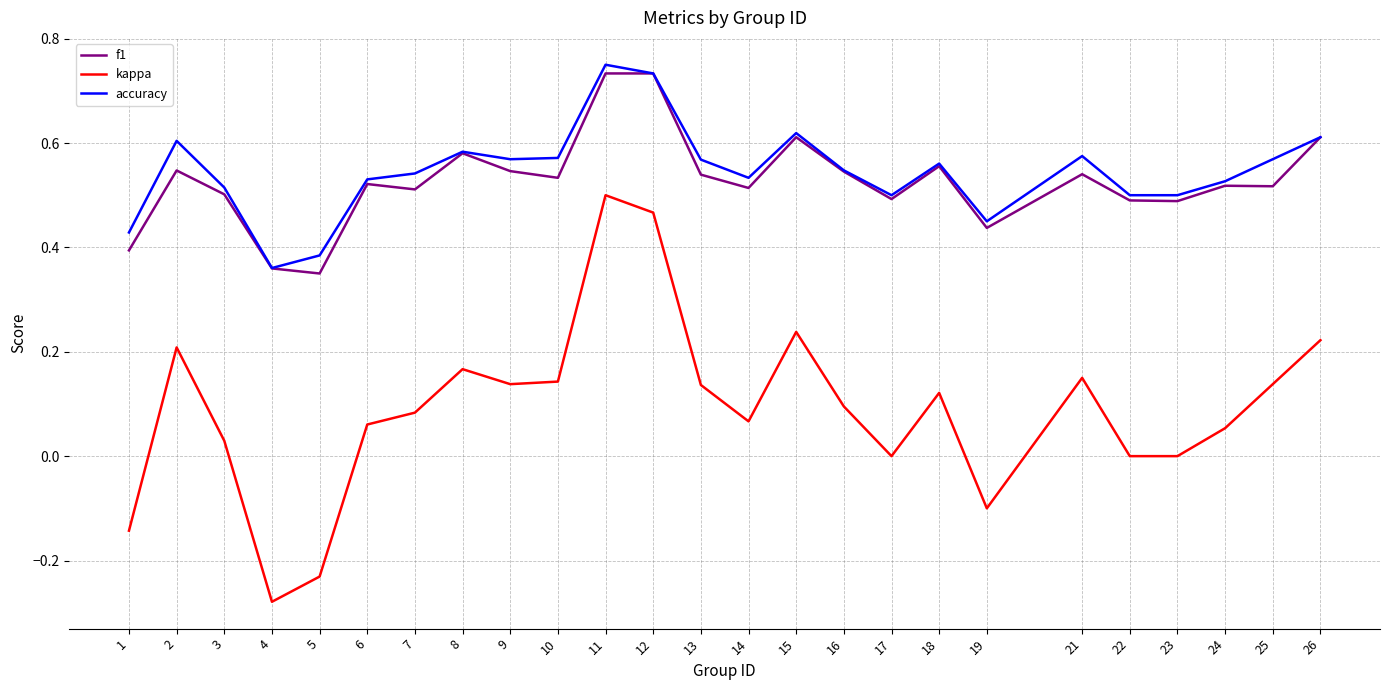

Which category has the highest value in the kappa series?

11